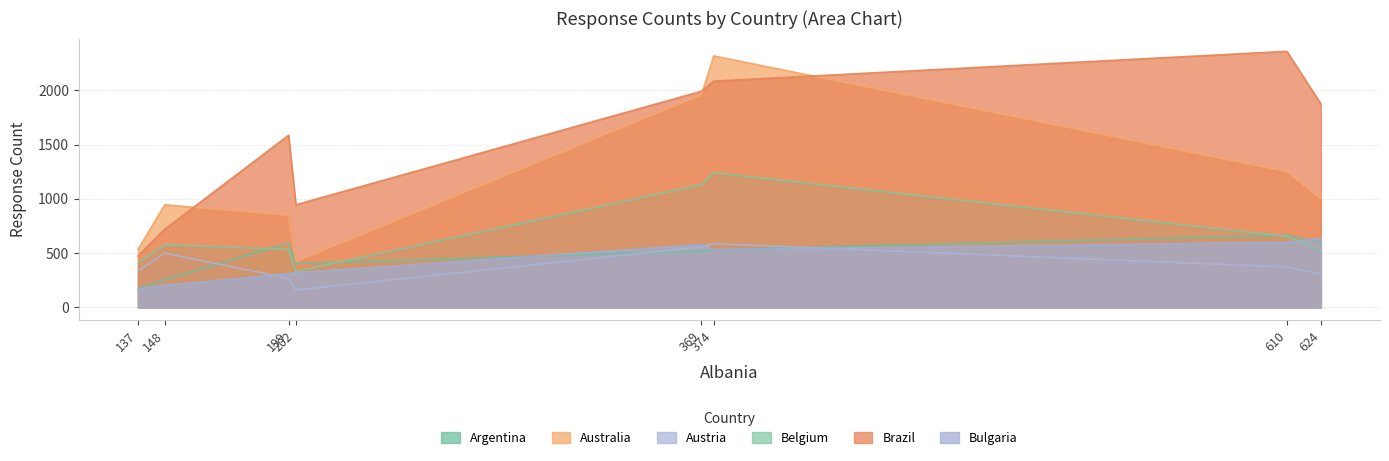

How many intersections are there between Argentina and Austria?

3